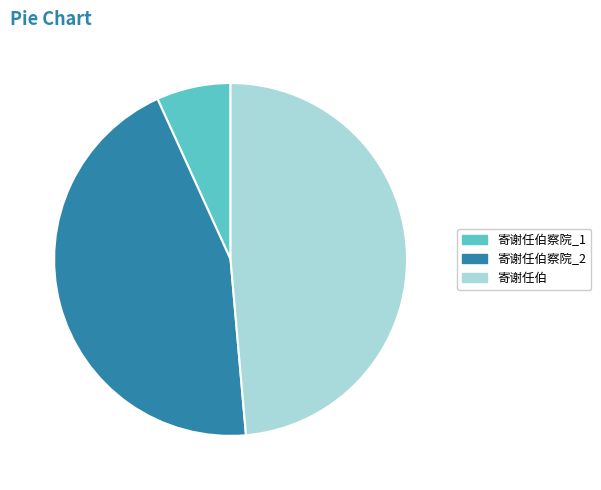

The 寄谢任伯察院_1 slice represents 1% of the pie. True or false?

False